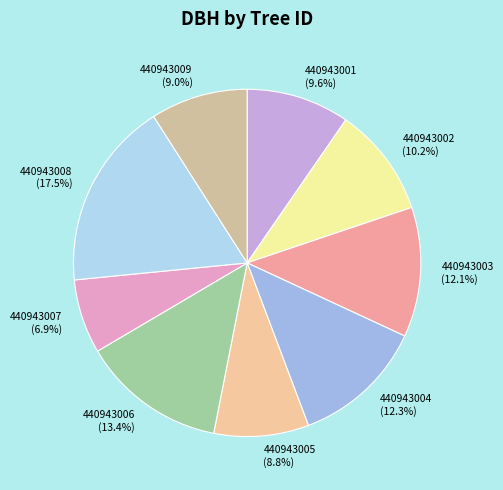

Do 440943003 (12.1%) and 440943002 (10.2%) together represent more than half of the pie?

No